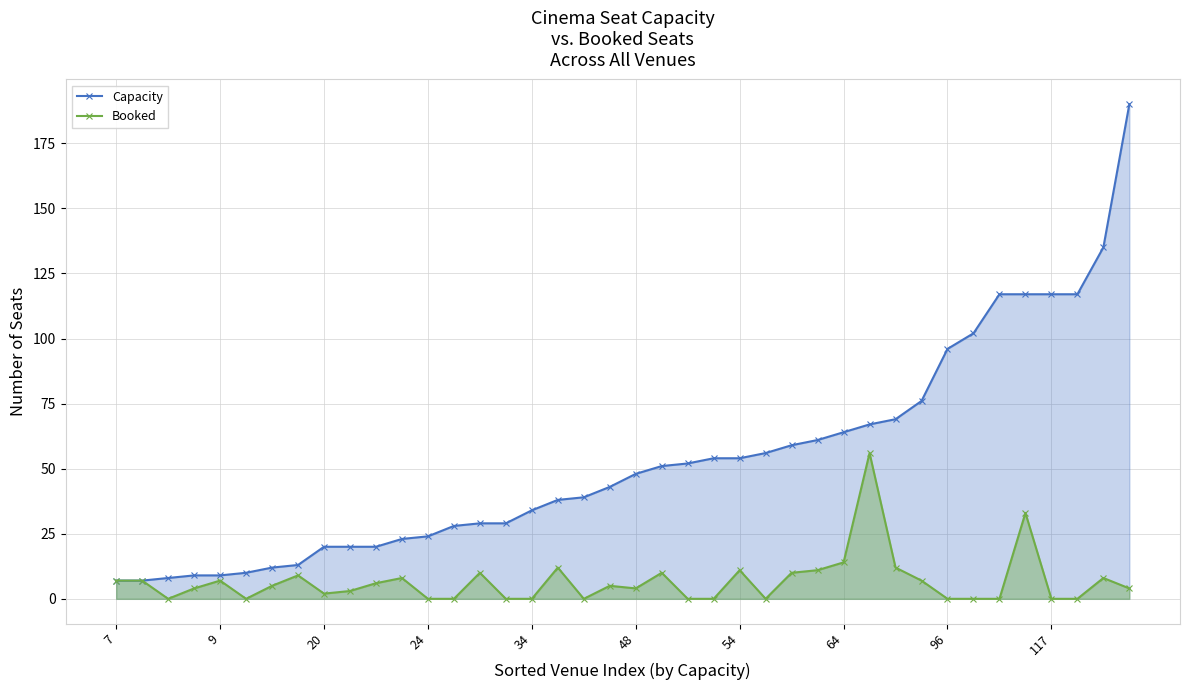

How many interior local valleys does the Booked series have?

6